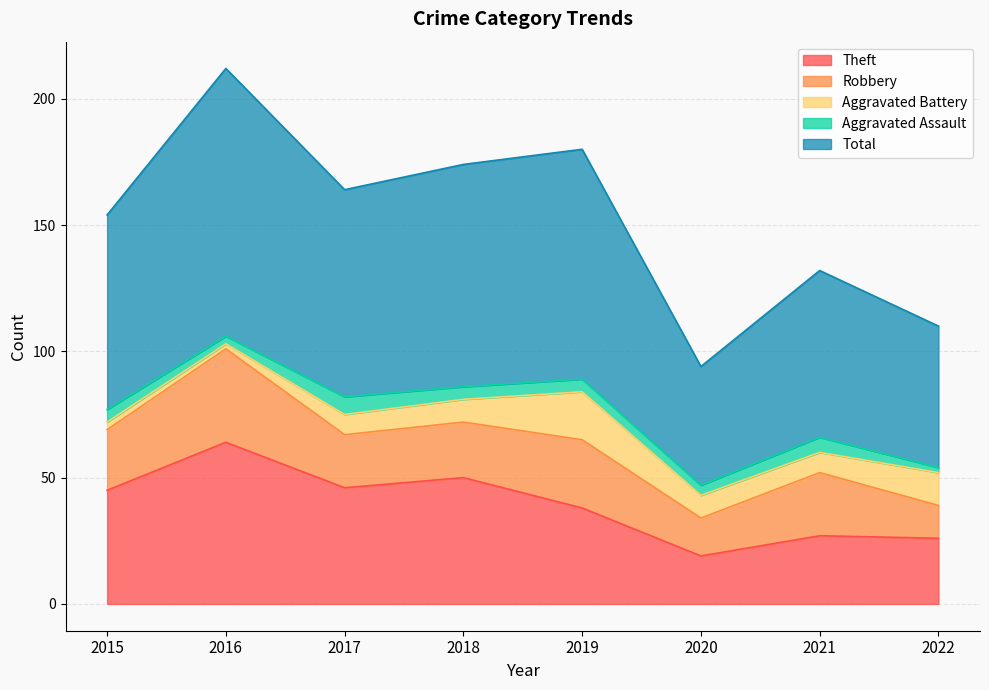

True or false: Total and Aggravated Battery cross at least once.

False